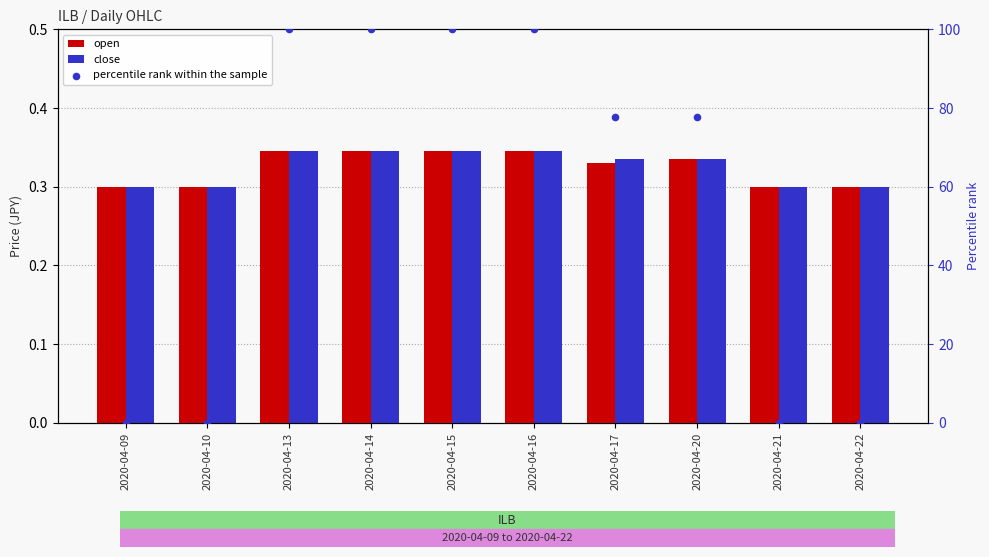

What are all the series names shown in the legend?

open, close, percentile rank within the sample